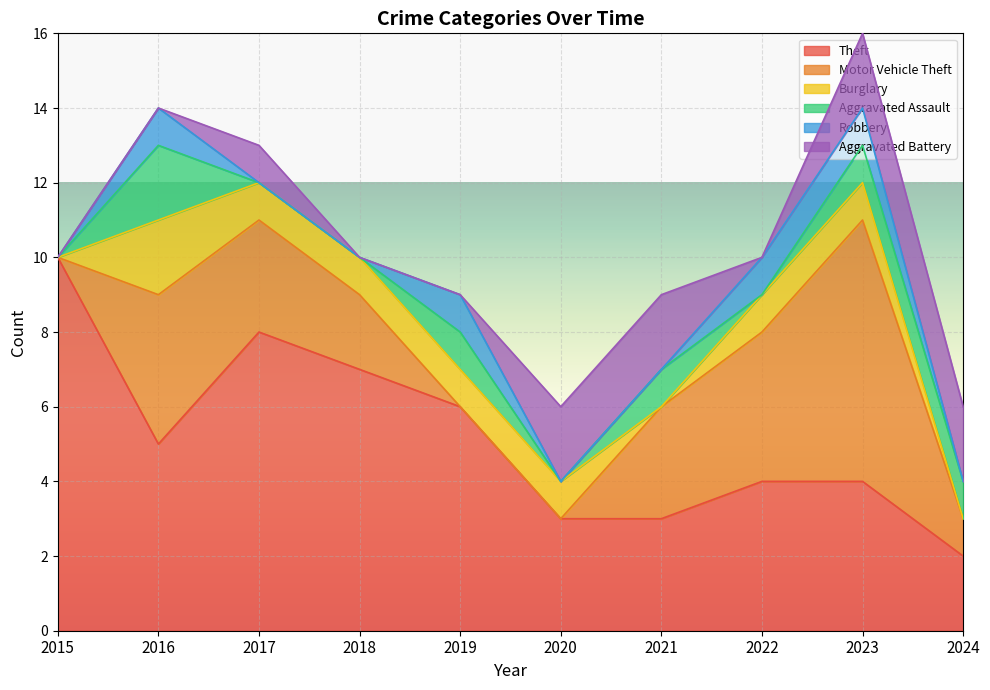

Rank the categories by Robbery value from highest to lowest.

2016, 2019, 2022, 2023, 2015, 2017, 2018, 2020, 2021, 2024